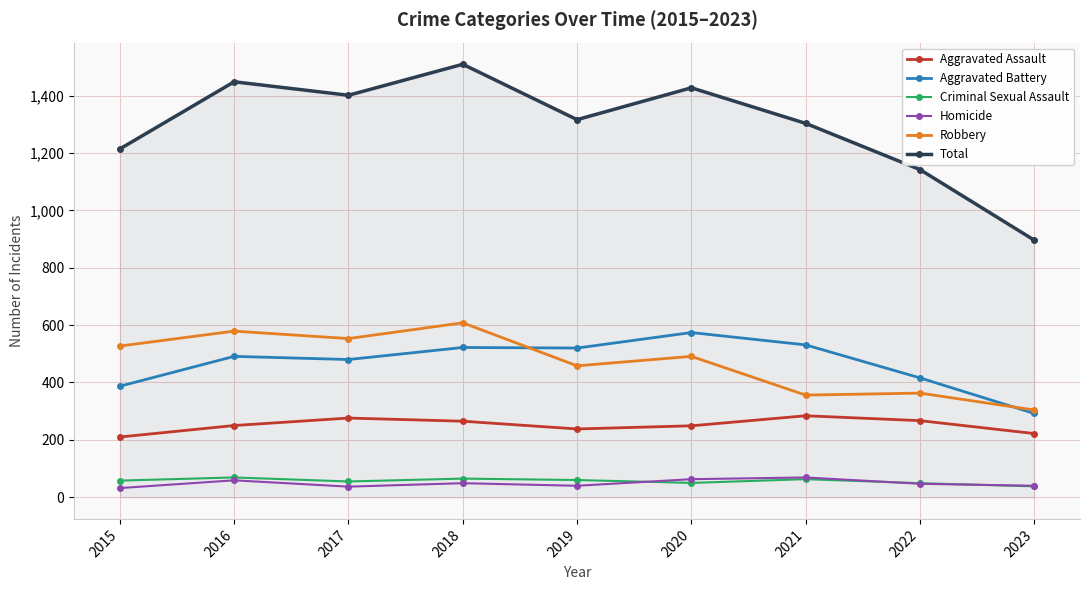

Is it true that Total equals 560 at 2017?

False